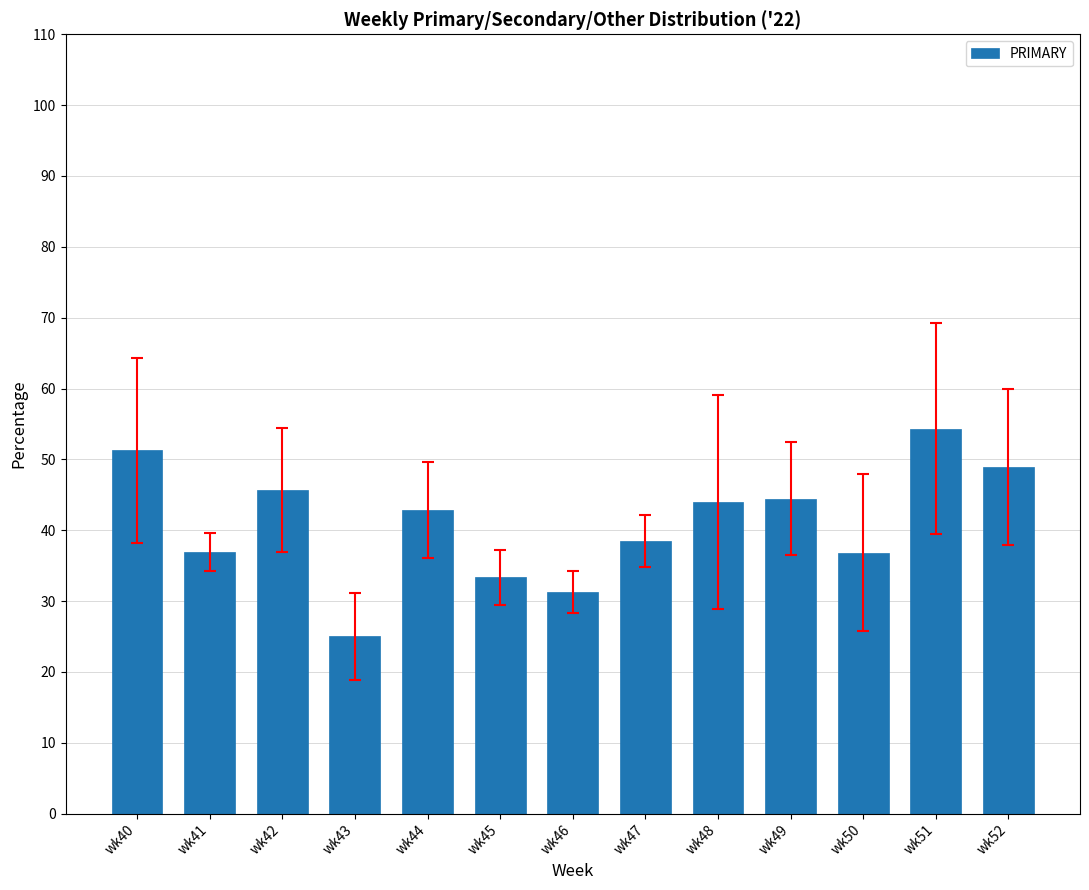

At which label does the data first exceed 42?

wk40